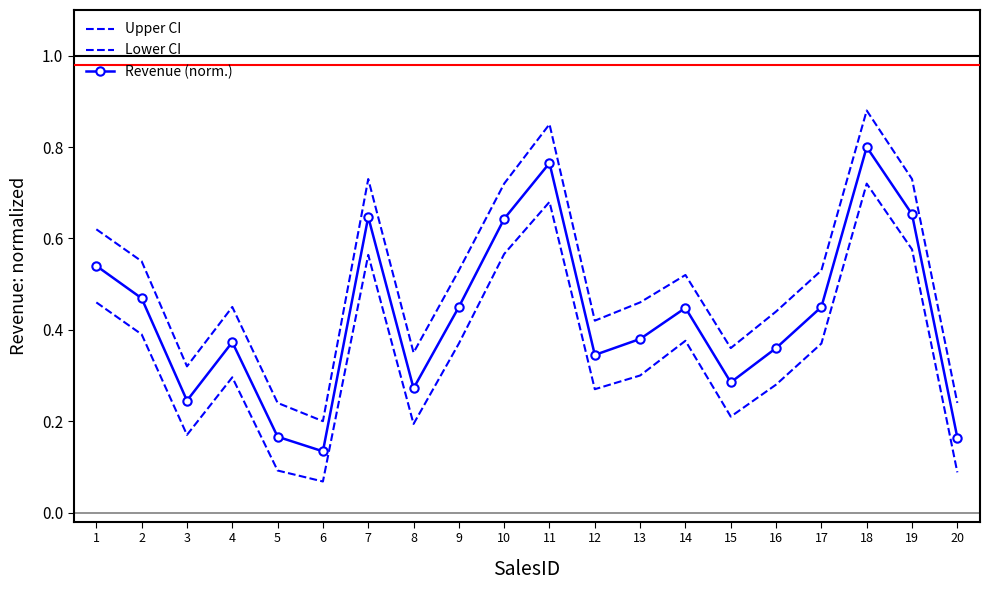

In Lower CI, how many points are higher than both neighbors (excluding endpoints)?

5